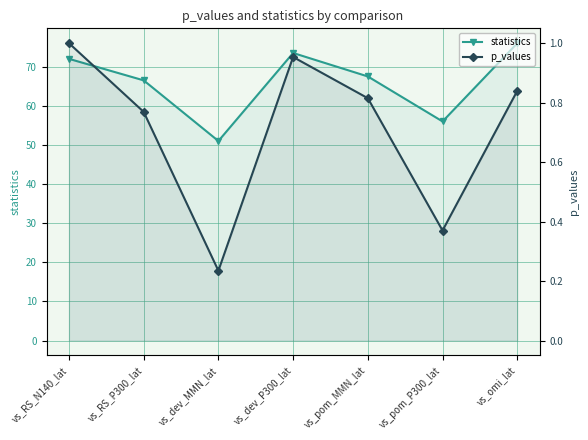

Which category has the lowest value in the p_values series?

vs_dev_MMN_lat